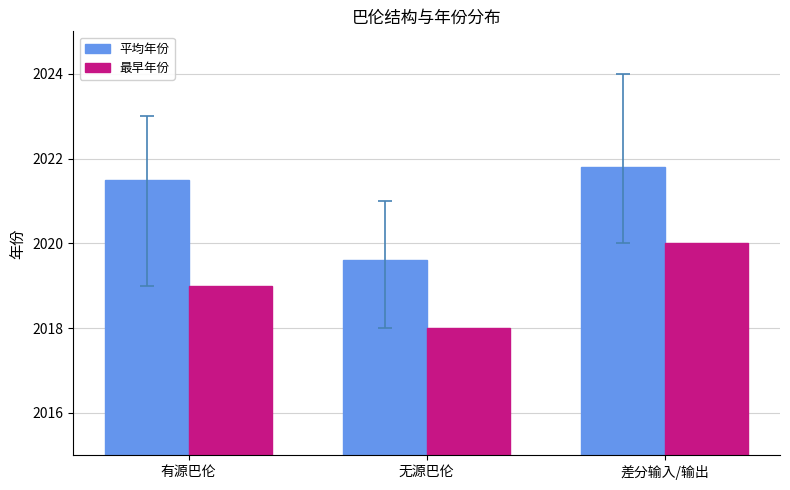

What is the average value of the 最早年份 series?

2019.0